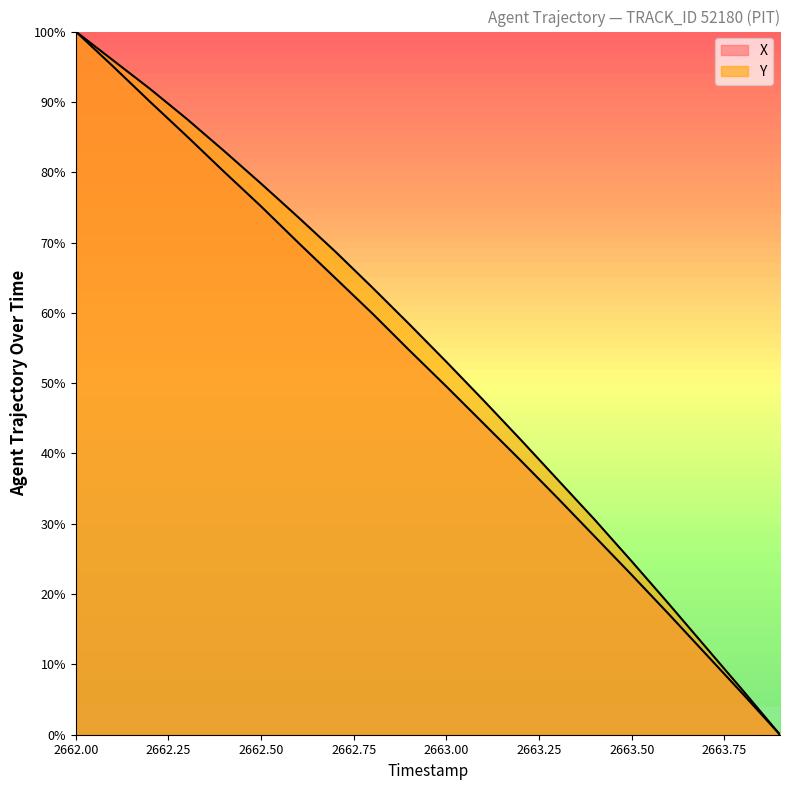

What is the average value of the X series?

51.3